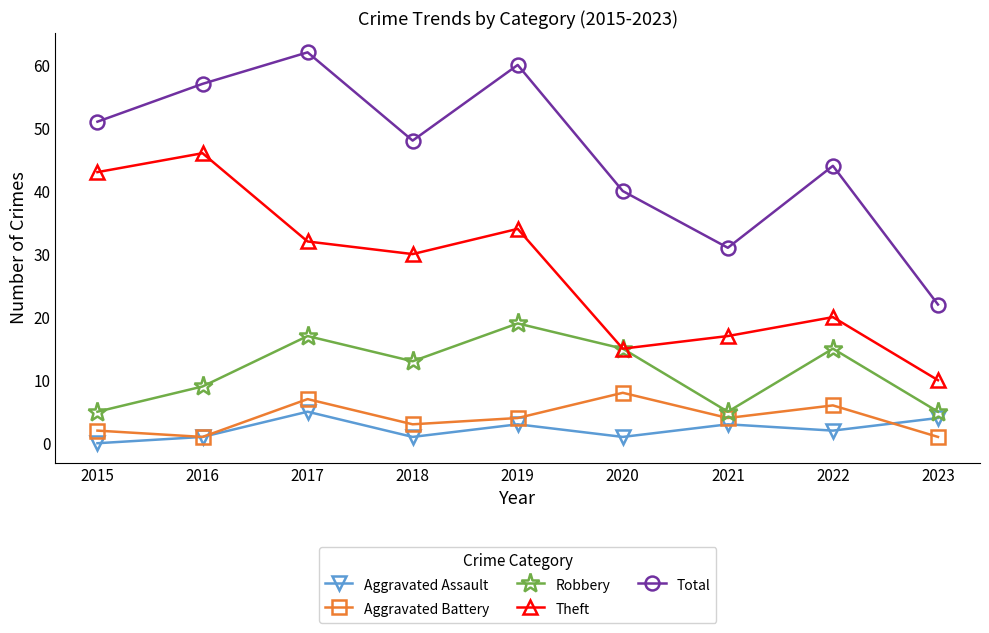

True or false: Aggravated Assault and Theft cross at least once.

False